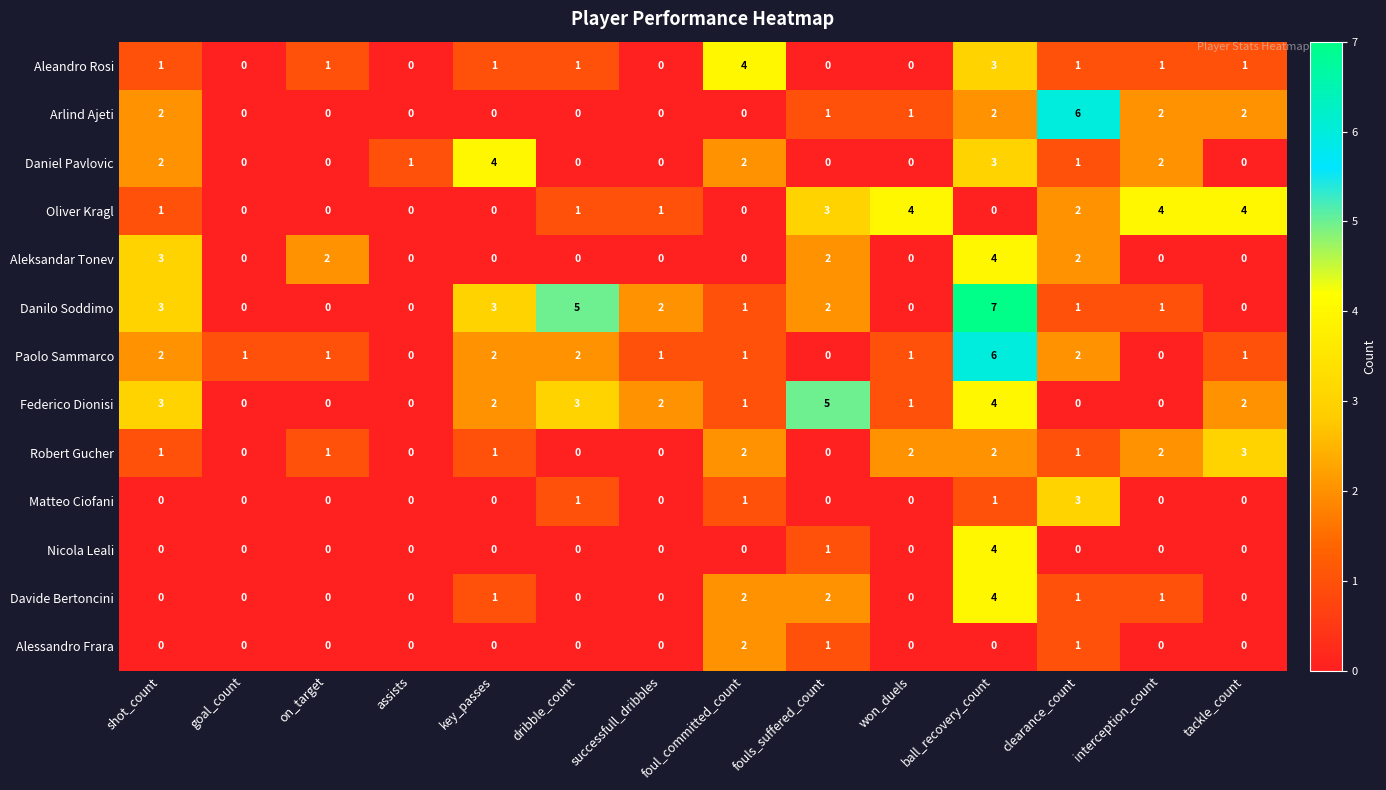

What is the difference between the maximum and minimum values in the Davide Bertoncini series?

4